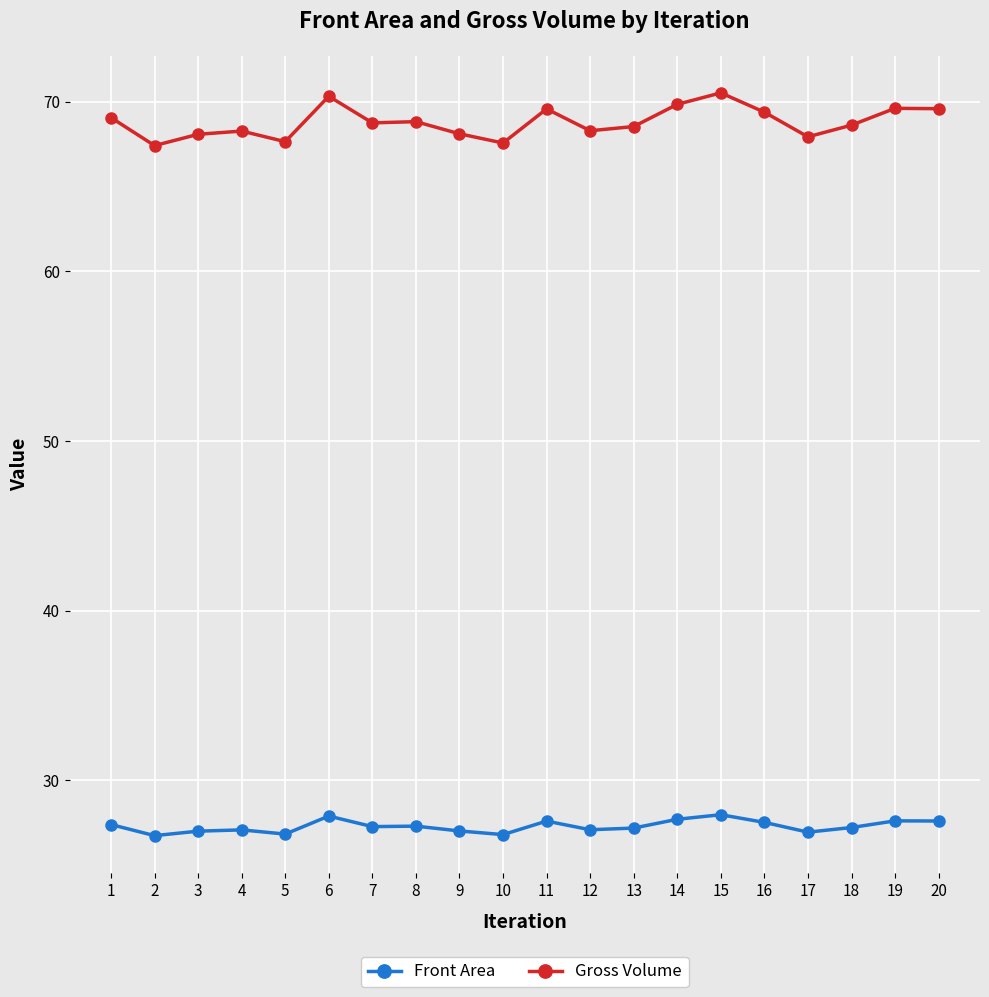

Rank the series by their maximum value, from highest to lowest.

Gross Volume, Front Area